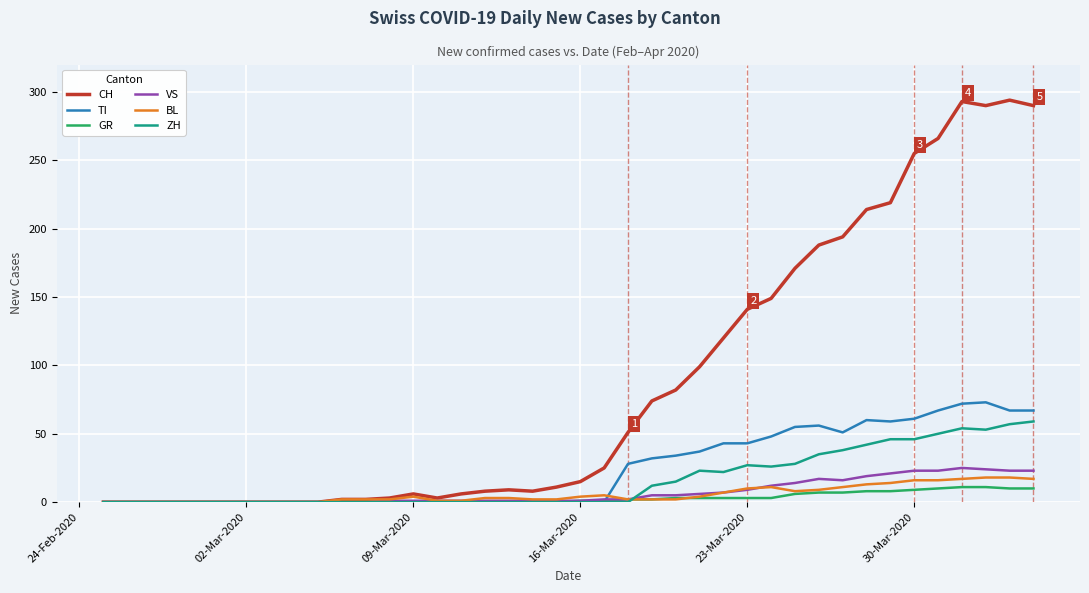

Which series has the largest total across all categories?

CH